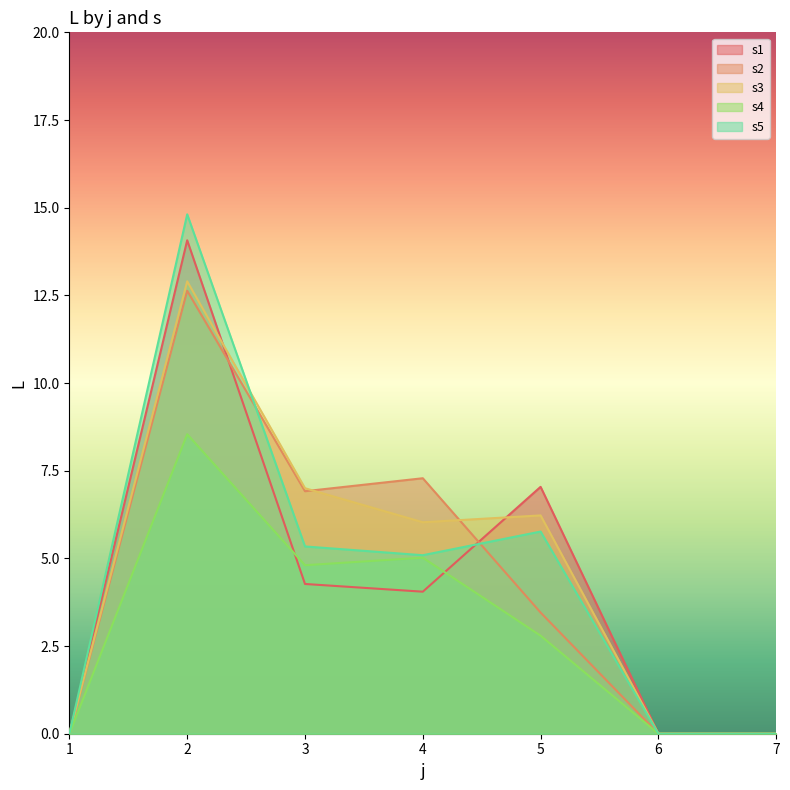

How many positive values does the s2 series have?

4